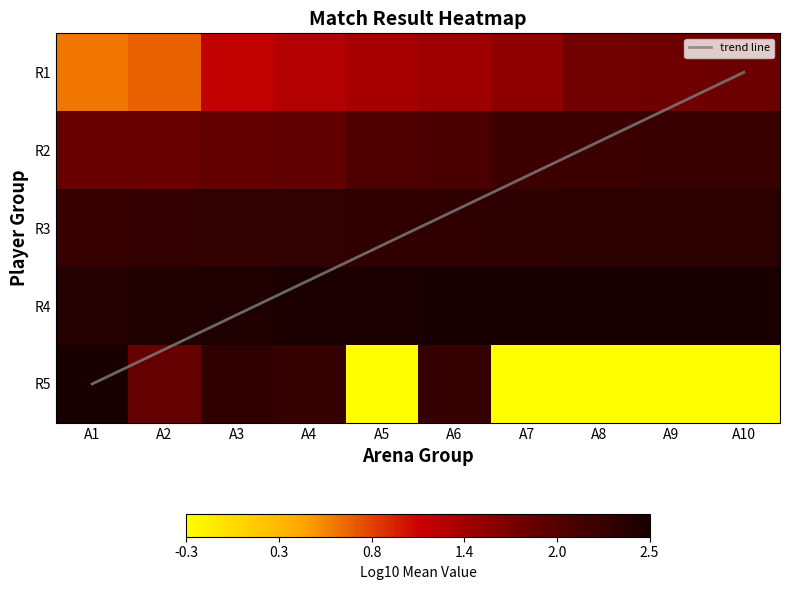

The value of A3 at A1 is 2.2. True or false?

True